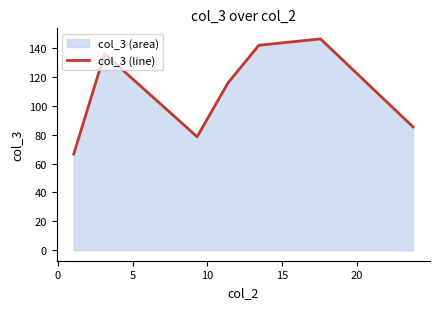

Does the chart have visible grid lines?

No